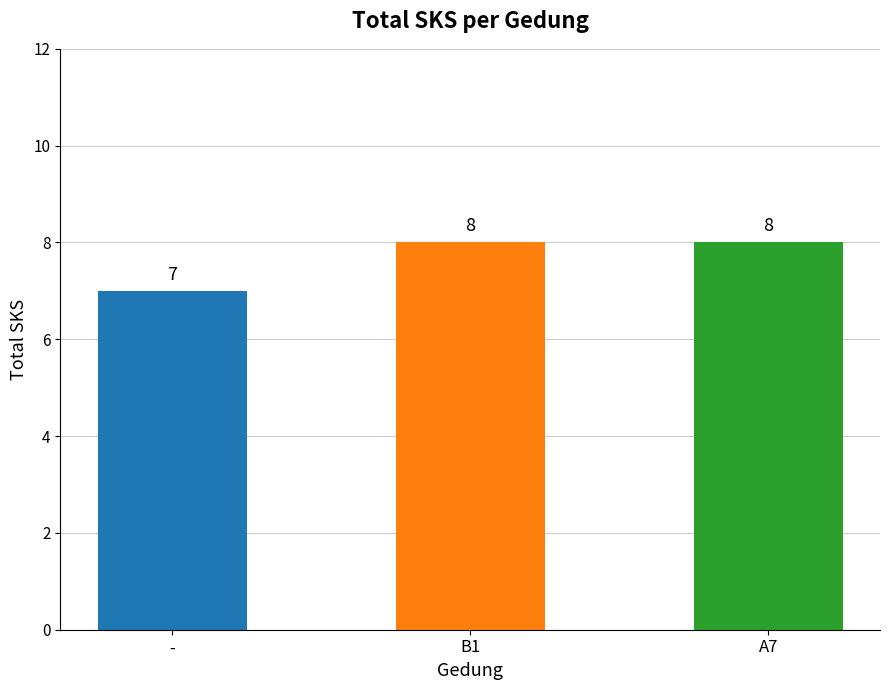

What is the maximum value shown in the chart?

8